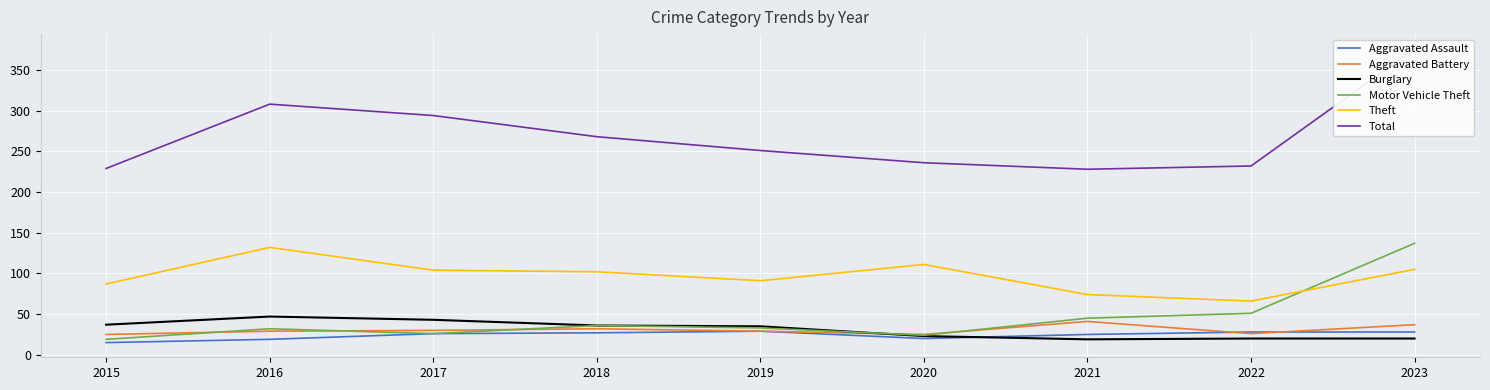

Where is the first local minimum for Burglary?

2021